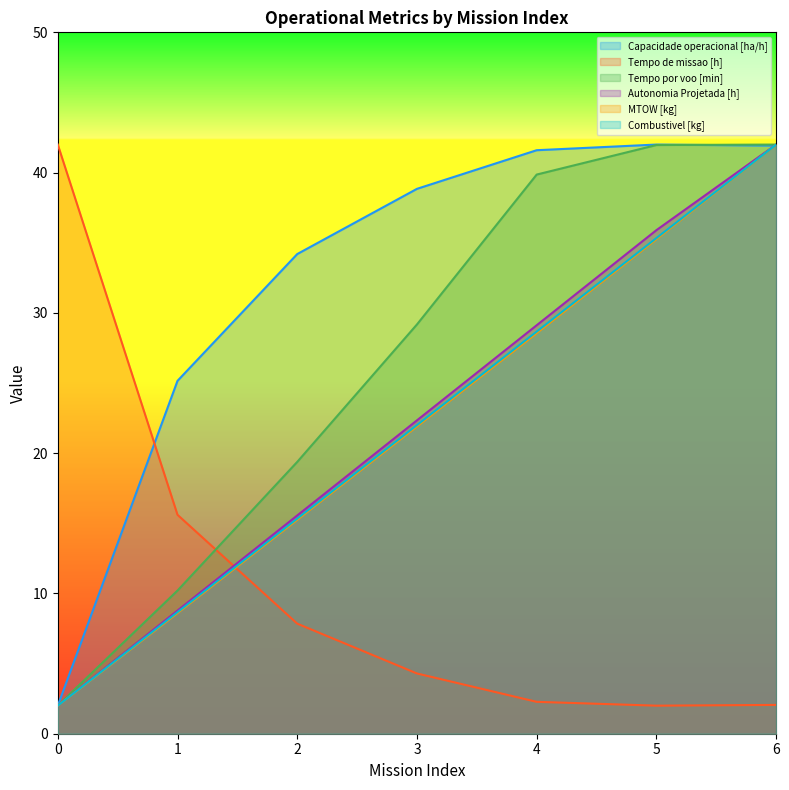

Between 5 and 0, which is larger?

5